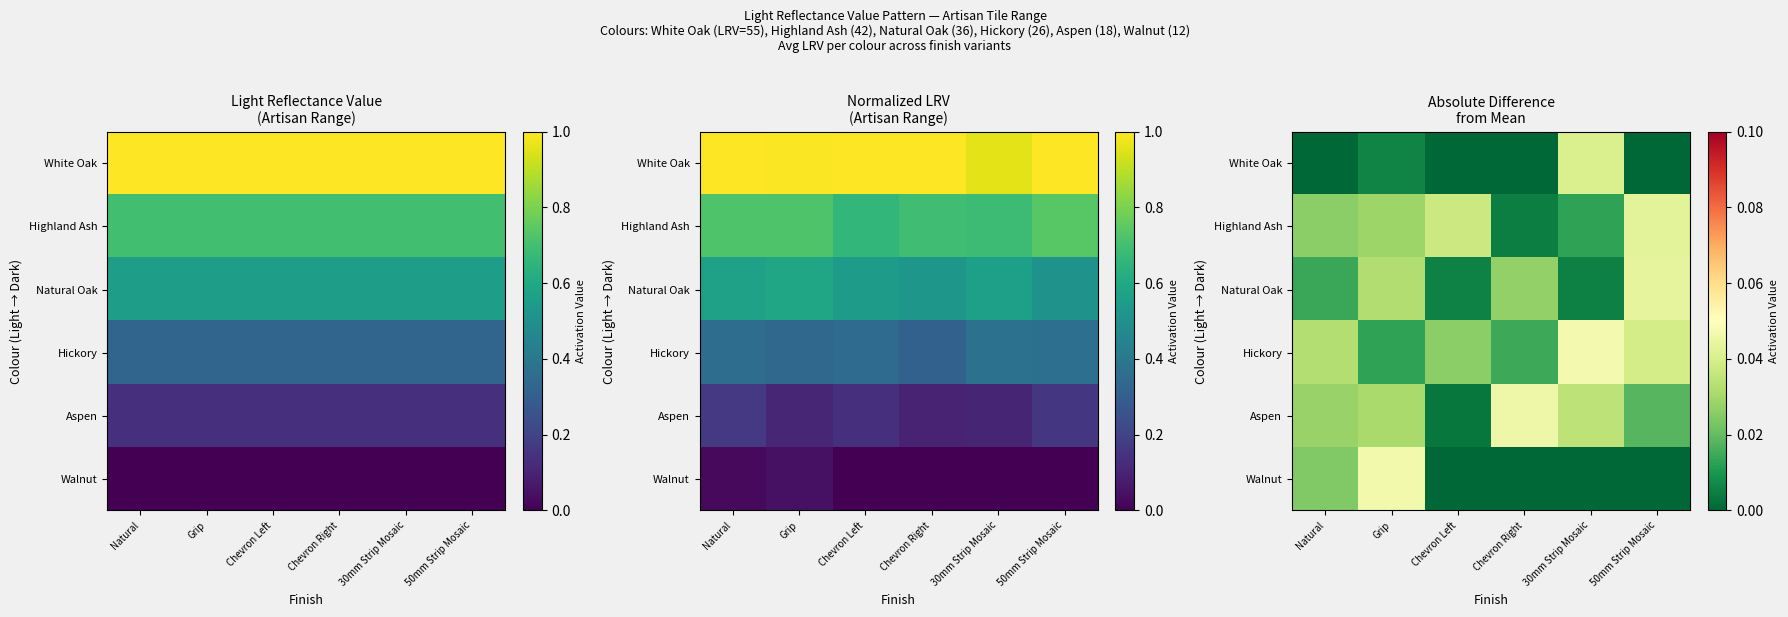

At which category does the chart reach its minimum across all series?

Natural